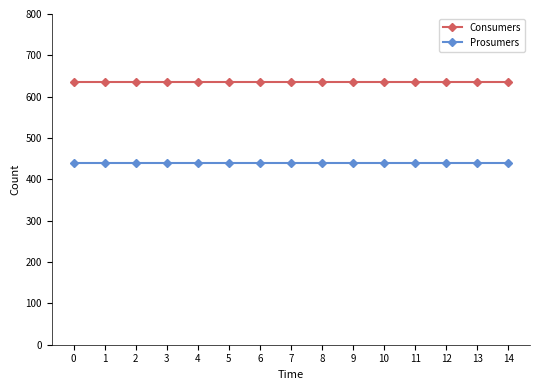

How many lines are shown in the chart?

2